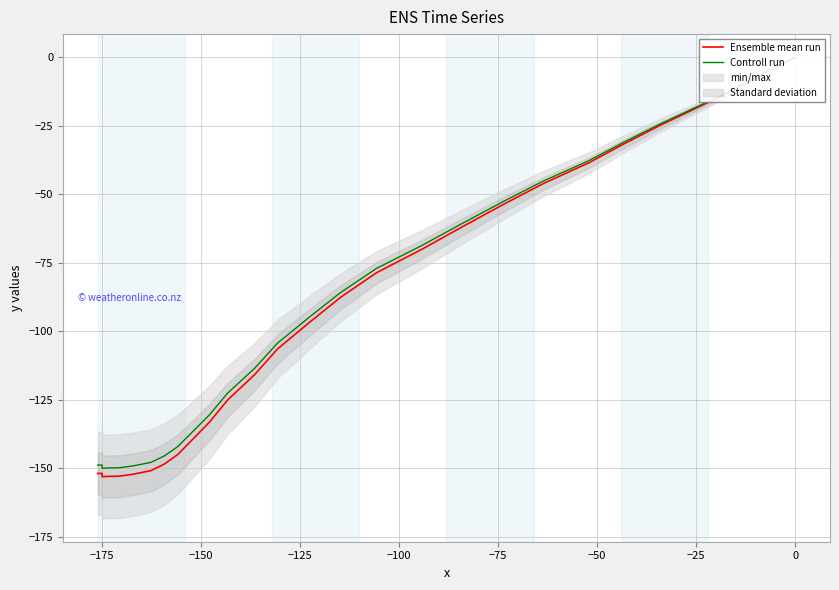

How many data points does each series have?

40